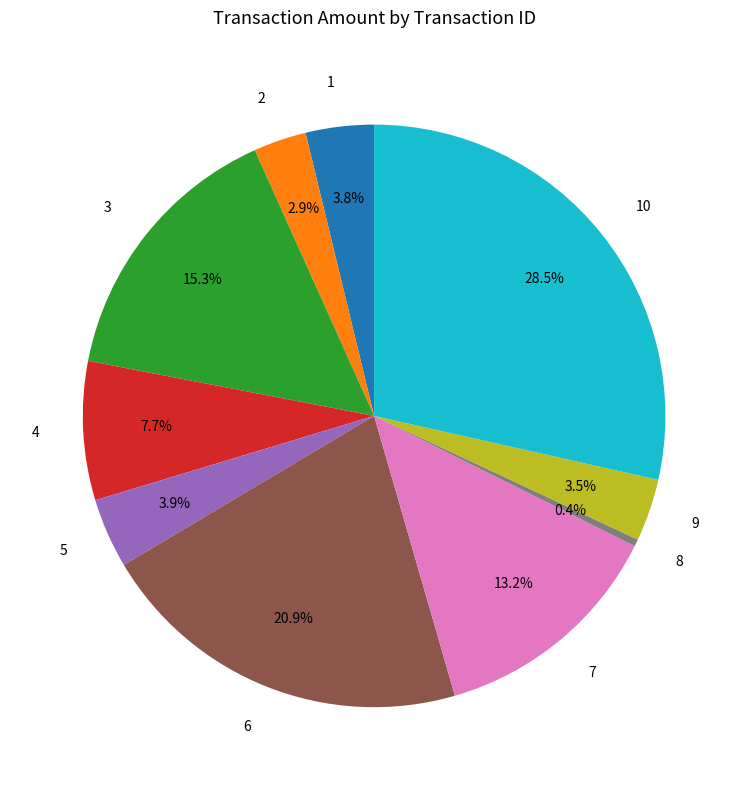

How many segments does this pie chart have?

10